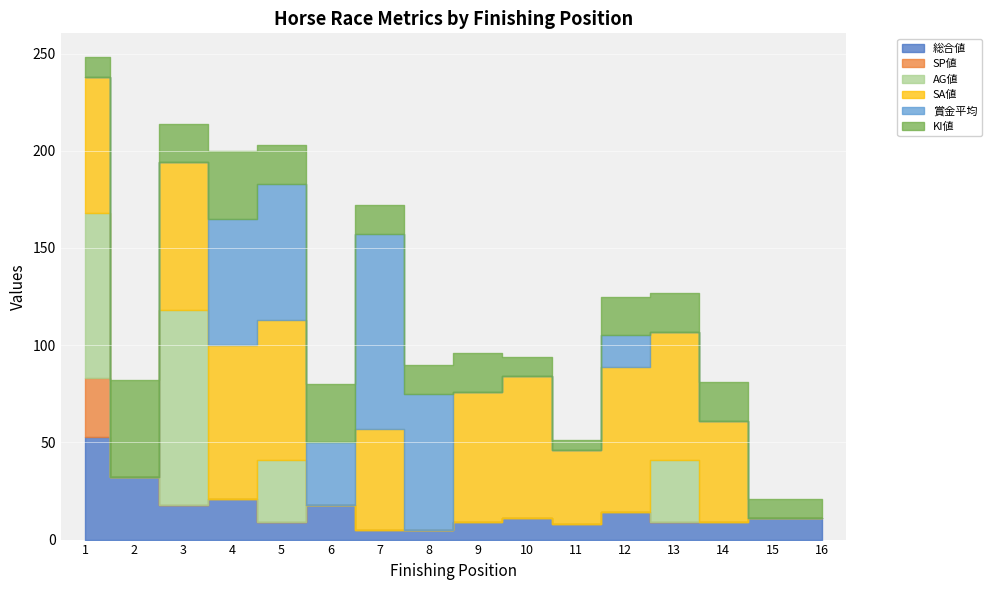

List the labels in order of KI値 value, largest first.

2, 4, 6, 3, 5, 9, 12, 13, 14, 7, 8, 1, 10, 15, 16, 11